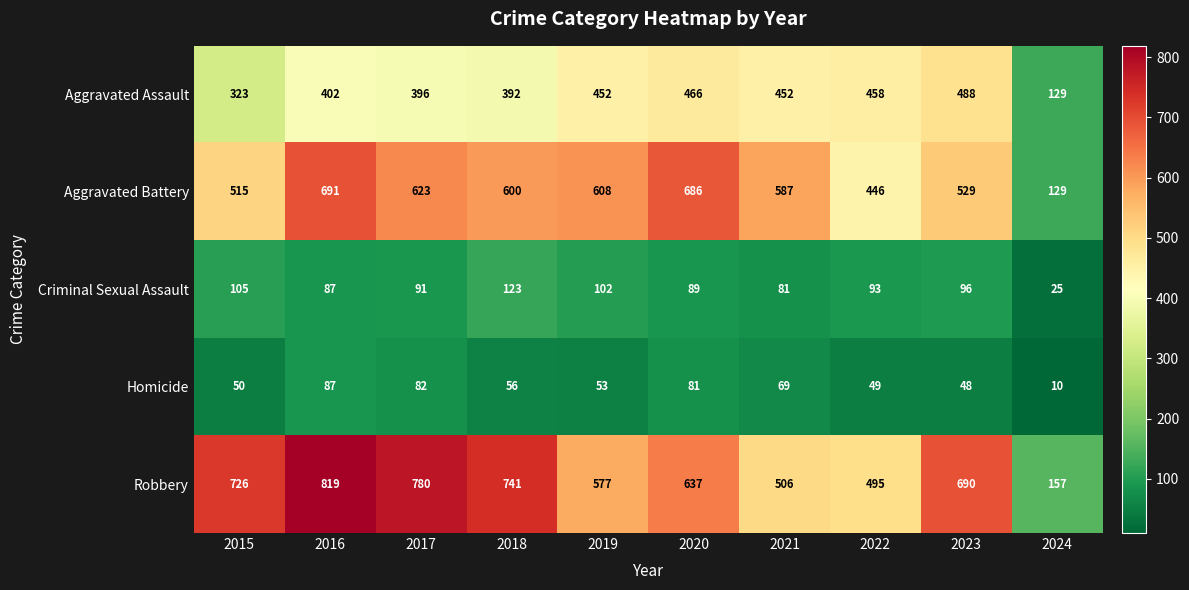

True or false: Criminal Sexual Assault has a value of 25 at 2024.

True